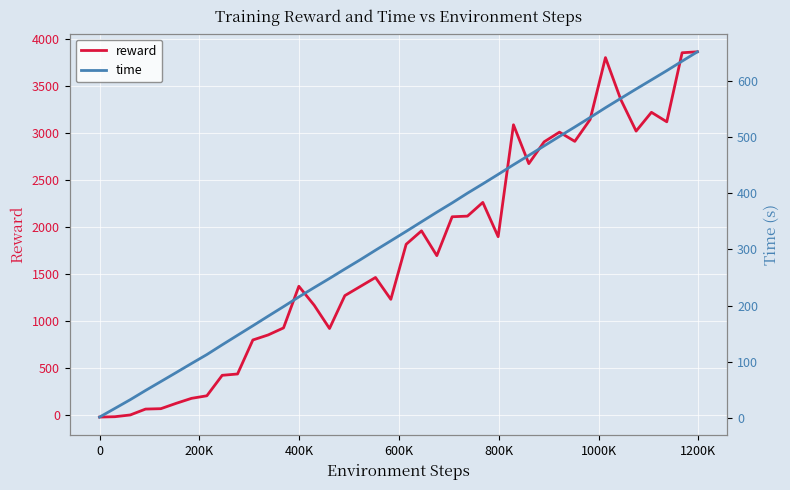

What is the minimum value for reward?

-26.1